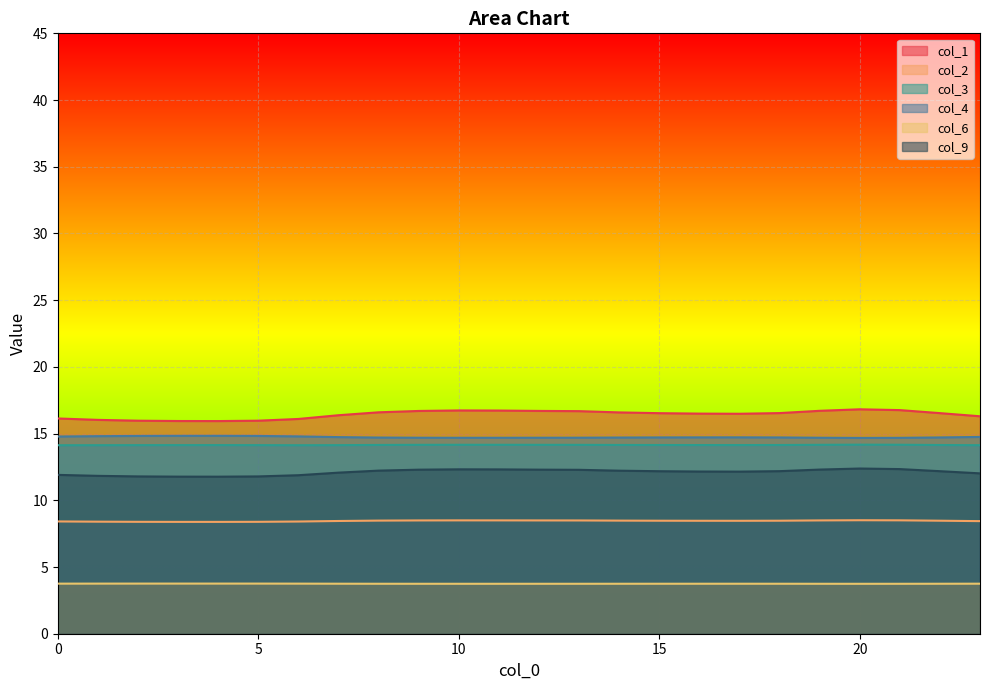

Reading left to right, list all the values displayed in this chart.

col_1: 0=16.1	1=16.0	2=16.0	3=15.9	4=15.9	5=16.0	6=16.1	7=16.4	8=16.6	9=16.7	10=16.7	11=16.7	12=16.7	13=16.7	14=16.6	15=16.5	16=16.5	17=16.5	18=16.5	19=16.7	20=16.8	21=16.8	22=16.5	23=16.3
col_2: 0=8.4	1=8.4	2=8.4	3=8.4	4=8.4	5=8.4	6=8.4	7=8.4	8=8.5	9=8.5	10=8.5	11=8.5	12=8.5	13=8.5	14=8.5	15=8.5	16=8.5	17=8.5	18=8.5	19=8.5	20=8.5	21=8.5	22=8.5	23=8.4
col_3: 0=14.1	1=14.1	2=14.1	3=14.1	4=14.1	5=14.1	6=14.1	7=14.1	8=14.1	9=14.2	10=14.2	11=14.2	12=14.2	13=14.2	14=14.1	15=14.1	16=14.1	17=14.1	18=14.1	19=14.2	20=14.2	21=14.2	22=14.1	23=14.1
col_4: 0=14.8	1=14.8	2=14.8	3=14.8	4=14.8	5=14.8	6=14.8	7=14.7	8=14.7	9=14.7	10=14.7	11=14.7	12=14.7	13=14.7	14=14.7	15=14.7	16=14.7	17=14.7	18=14.7	19=14.7	20=14.7	21=14.7	22=14.7	23=14.7
col_6: 0=3.8	1=3.8	2=3.8	3=3.8	4=3.8	5=3.8	6=3.8	7=3.7	8=3.7	9=3.7	10=3.7	11=3.7	12=3.7	13=3.7	14=3.7	15=3.7	16=3.7	17=3.7	18=3.7	19=3.7	20=3.7	21=3.7	22=3.7	23=3.8
col_9: 0=11.9	1=11.8	2=11.8	3=11.8	4=11.8	5=11.8	6=11.9	7=12.1	8=12.2	9=12.3	10=12.3	11=12.3	12=12.3	13=12.3	14=12.2	15=12.2	16=12.2	17=12.1	18=12.2	19=12.3	20=12.4	21=12.3	22=12.2	23=12.0